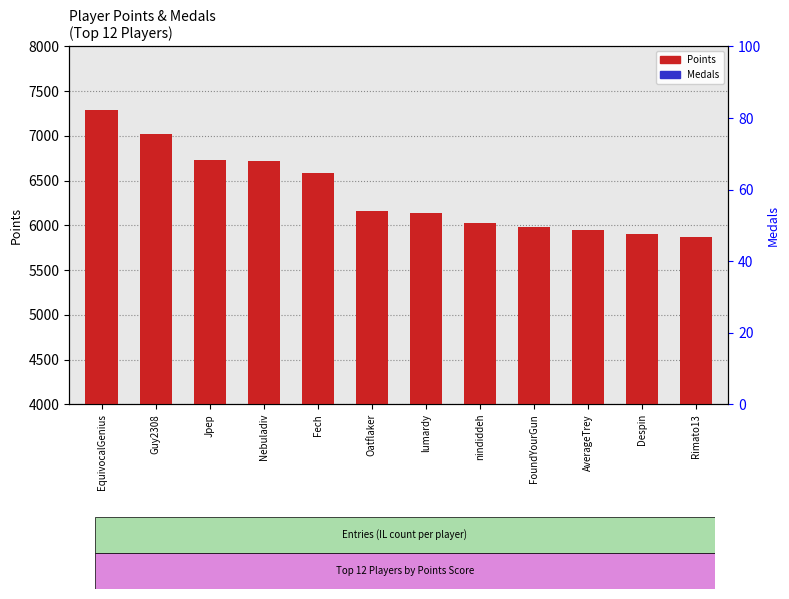

At EquivocalGenius, list the series in order from largest to smallest.

Points, Medals